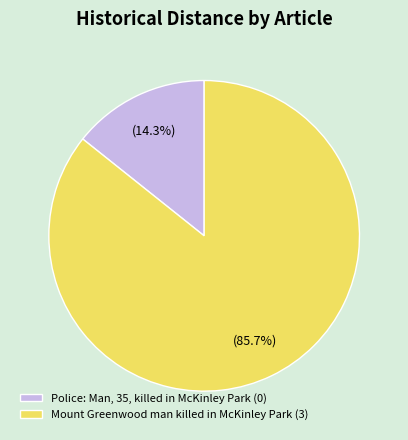

Which has a higher value, Mount Greenwood man killed in McKinley Park or Police: Man, 35, killed in McKinley Park?

Mount Greenwood man killed in McKinley Park